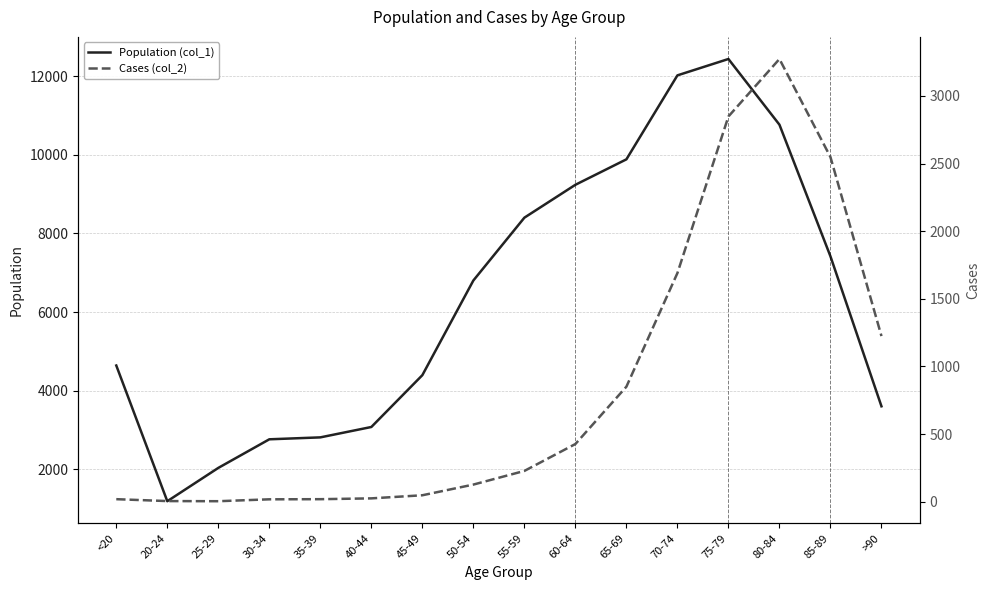

What is the sum of the Population (col_1) values at 75-79 and 30-34?

15199